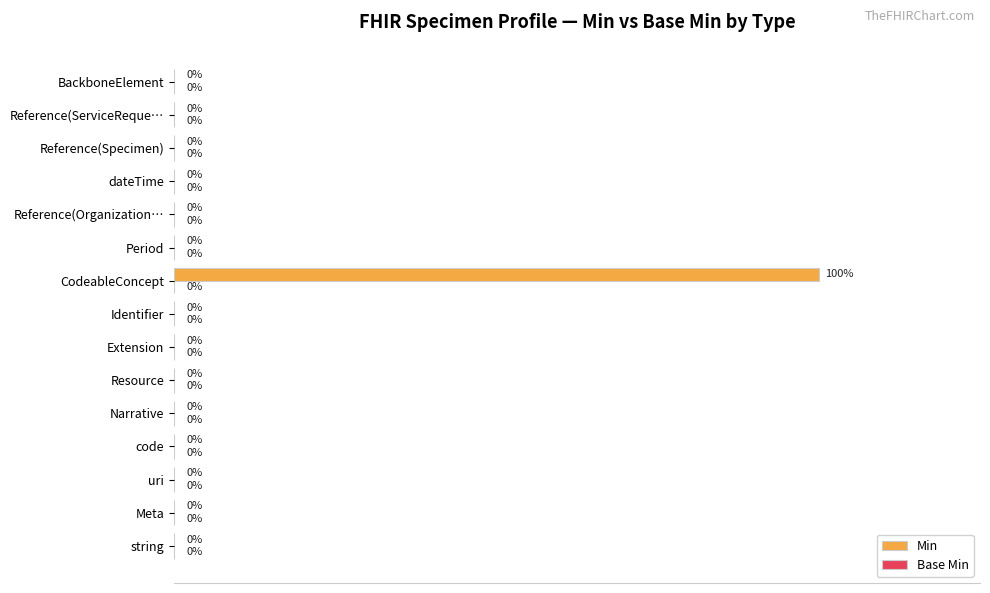

Between CodeableConcept and string, which is larger?

CodeableConcept